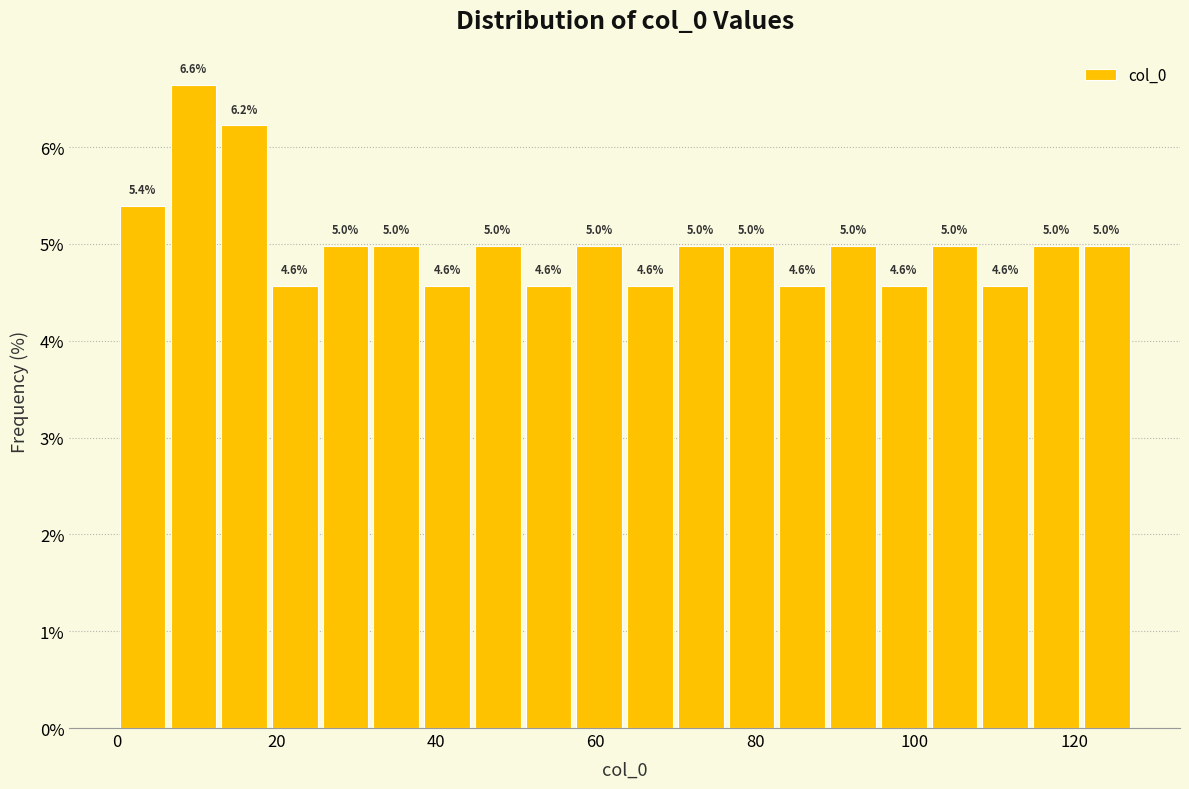

Around what value on the x-axis is the tallest bar? Give the approximate position of its centre, as read against the axis.

10